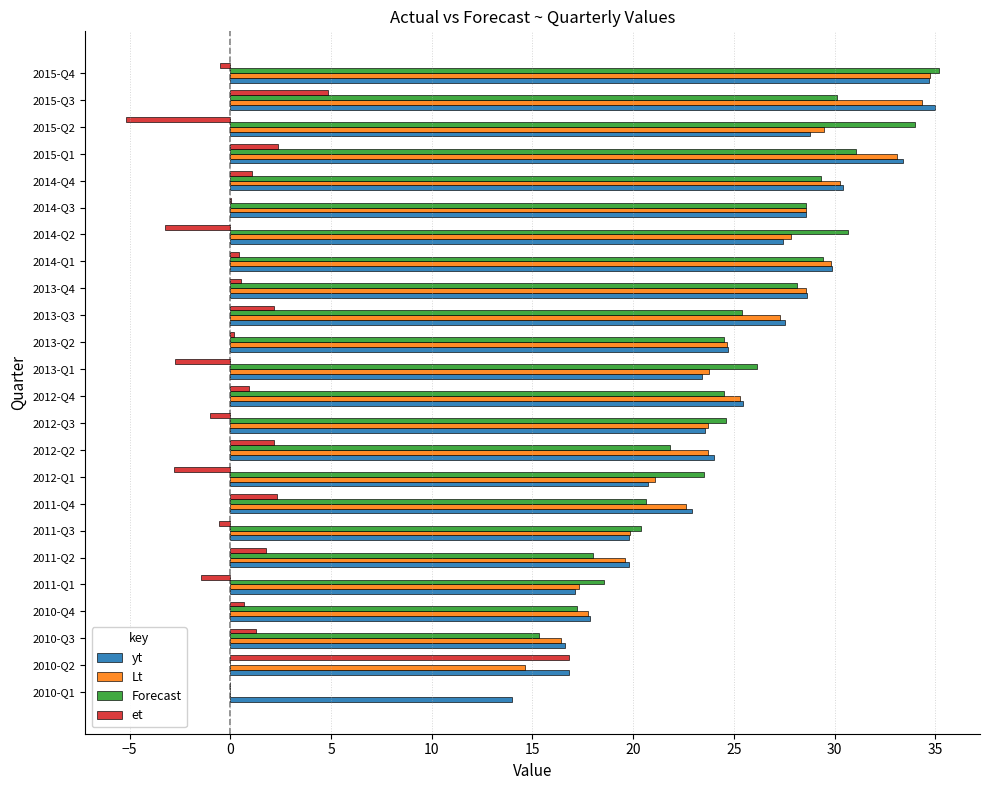

The value of Lt at 2013-Q1 is 23.8. True or false?

True